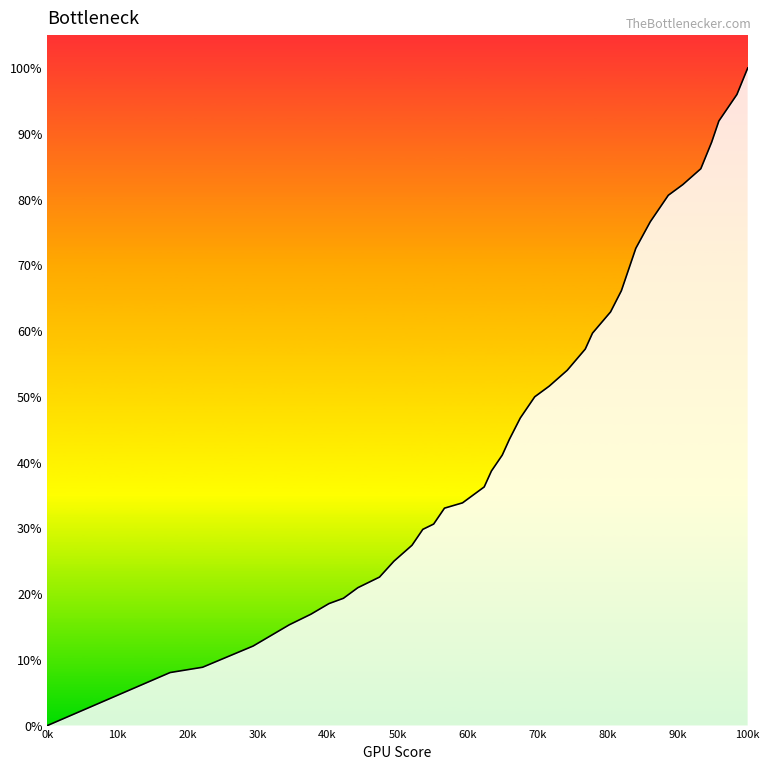

What is the difference between the maximum and minimum values?

100.0